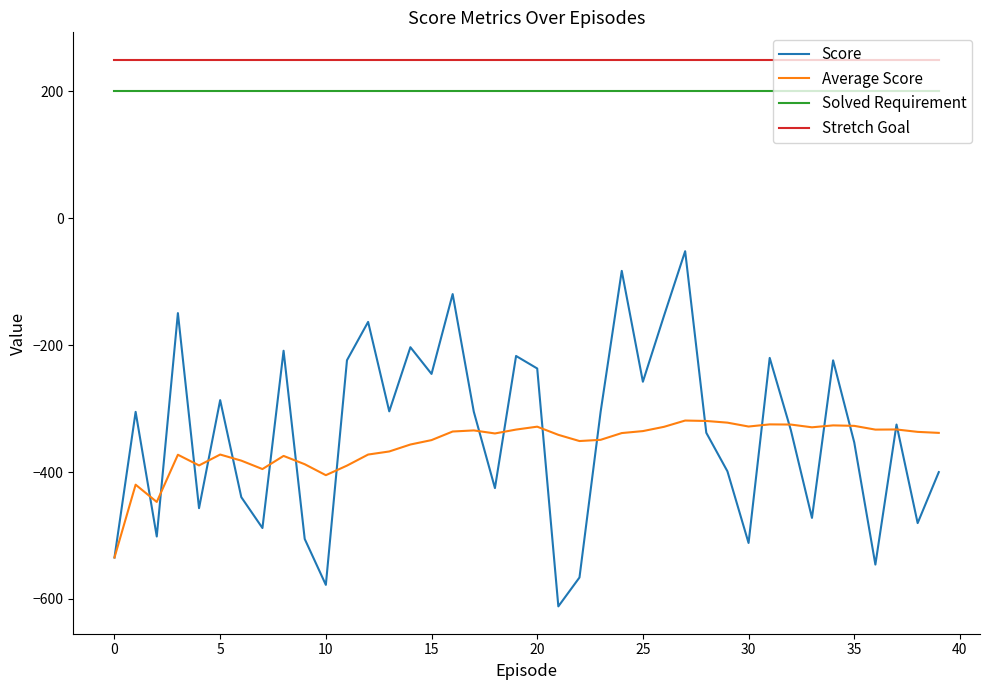

Rank the series by their maximum value, from highest to lowest.

Stretch Goal, Solved Requirement, Score, Average Score